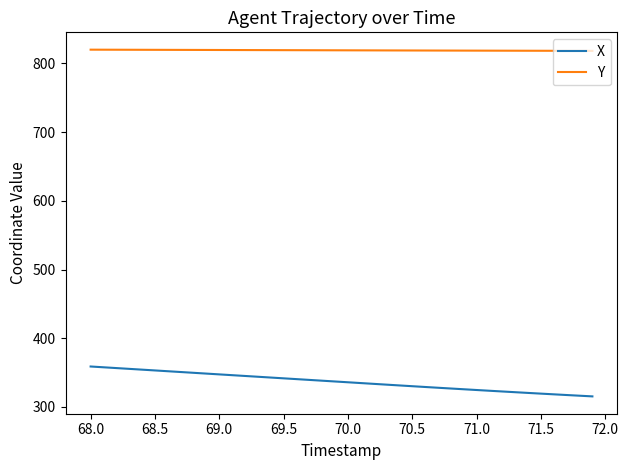

What is the minimum value for X?

315.4